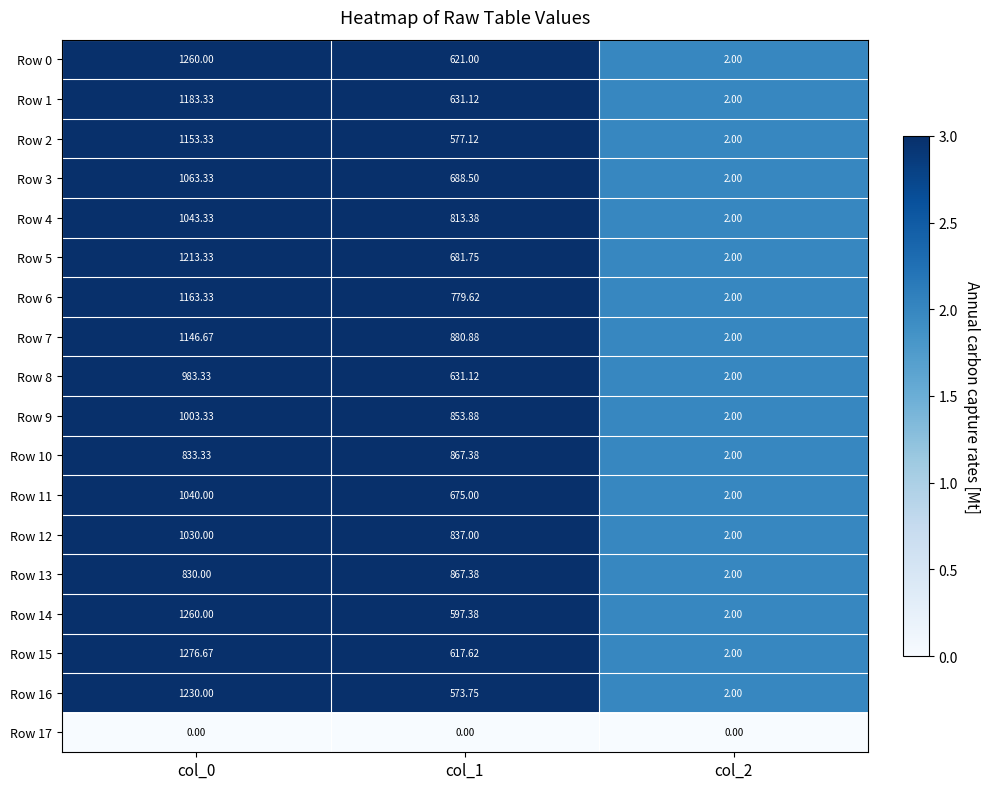

How many values in the Row 9 series exceed 853?

2